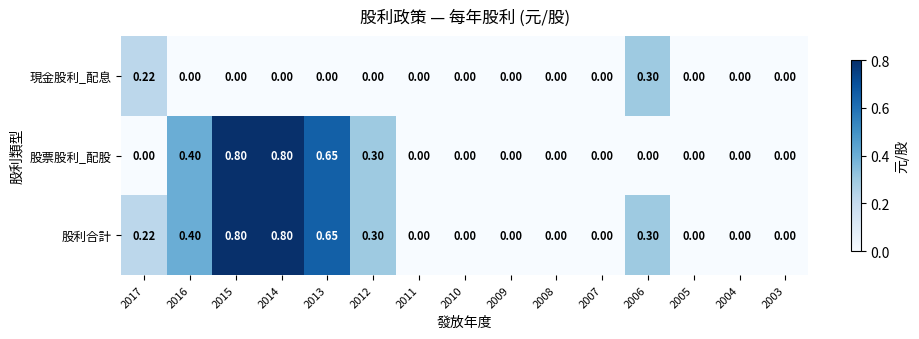

What is the difference between the highest and lowest values at 2014?

0.8